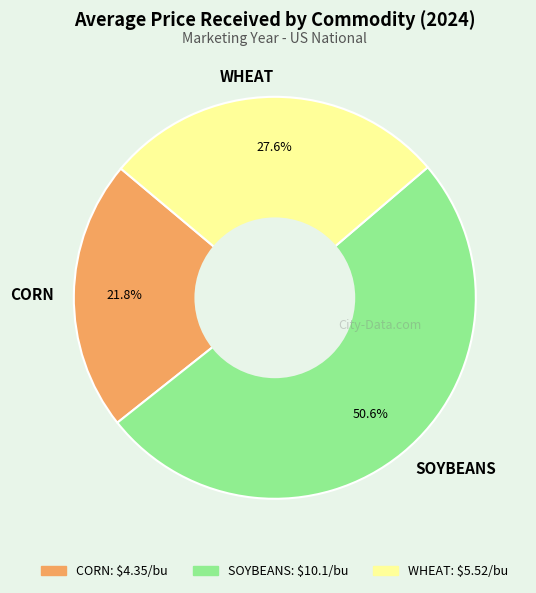

To the nearest percent, what is the difference between the largest and smallest slice percentages?

29%